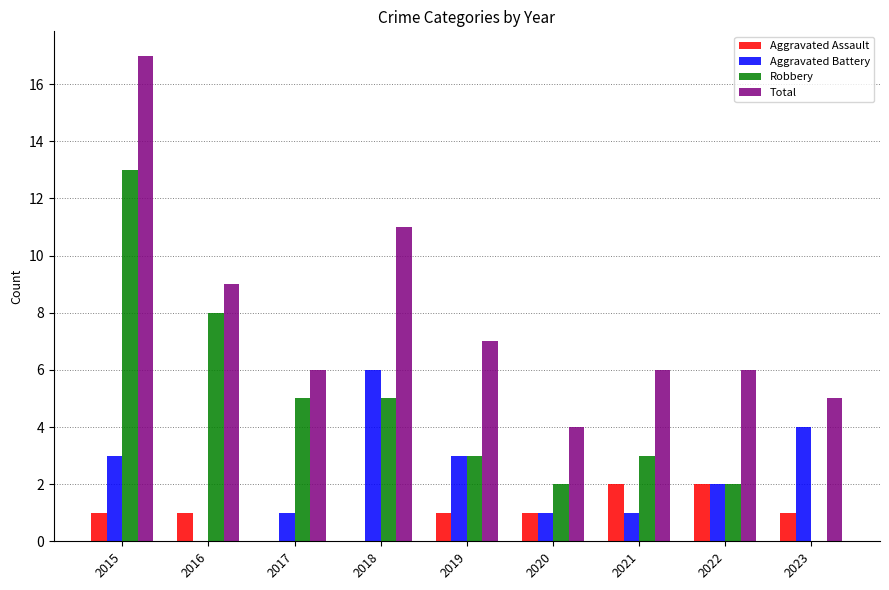

Between 2019 and 2021, which series saw the biggest shift?

Aggravated Battery